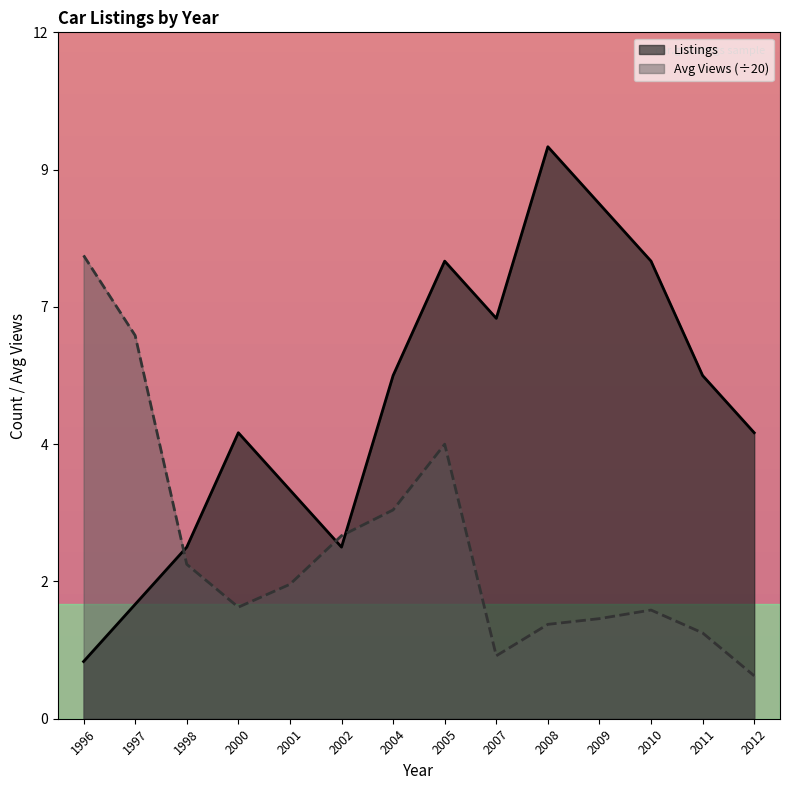

Which has a higher value, 1997 or 2011?

2011